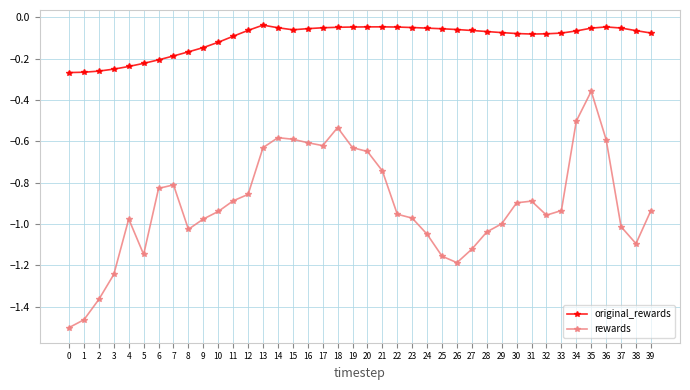

True or false: rewards has more than 0 points higher than both neighbors.

True